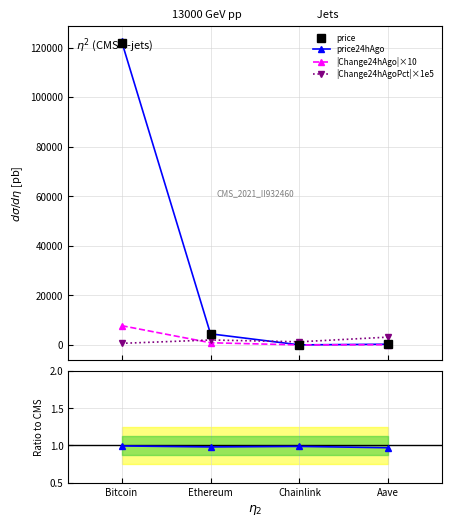

Is the value of price24hAgo at Chainlink greater than the value of |Change24hAgo|×10 at Chainlink?

Yes